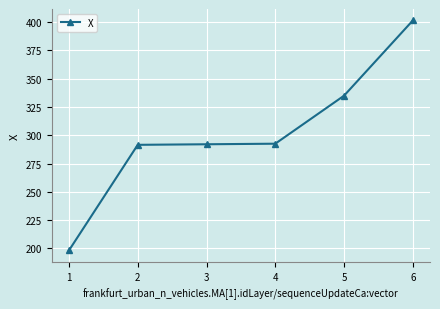

What is the change in value from 1 to 4?

+94.2